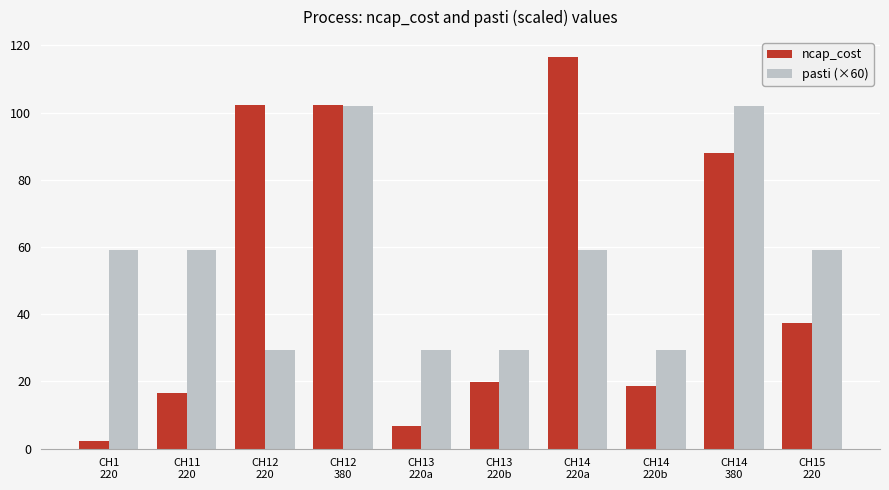

Reading left to right, extract all data points from this chart.

ncap_cost: CH1
220=2.2	CH11
220=16.5	CH12
220=102.3	CH12
380=102.3	CH13
220a=6.6	CH13
220b=19.8	CH14
220a=116.6	CH14
220b=18.7	CH14
380=88.0	CH15
220=37.4
pasti (×60): CH1
220=59.0	CH11
220=59.0	CH12
220=29.5	CH12
380=101.9	CH13
220a=29.5	CH13
220b=29.5	CH14
220a=59.0	CH14
220b=29.5	CH14
380=101.9	CH15
220=59.0